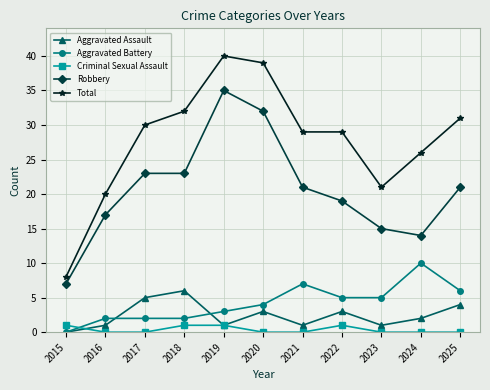

Where does the Robbery series first go above 21?

2017